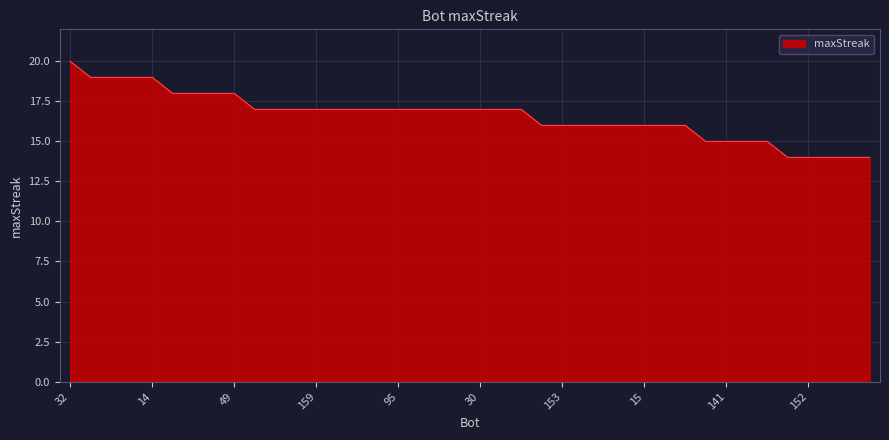

What is the greatest value displayed?

20